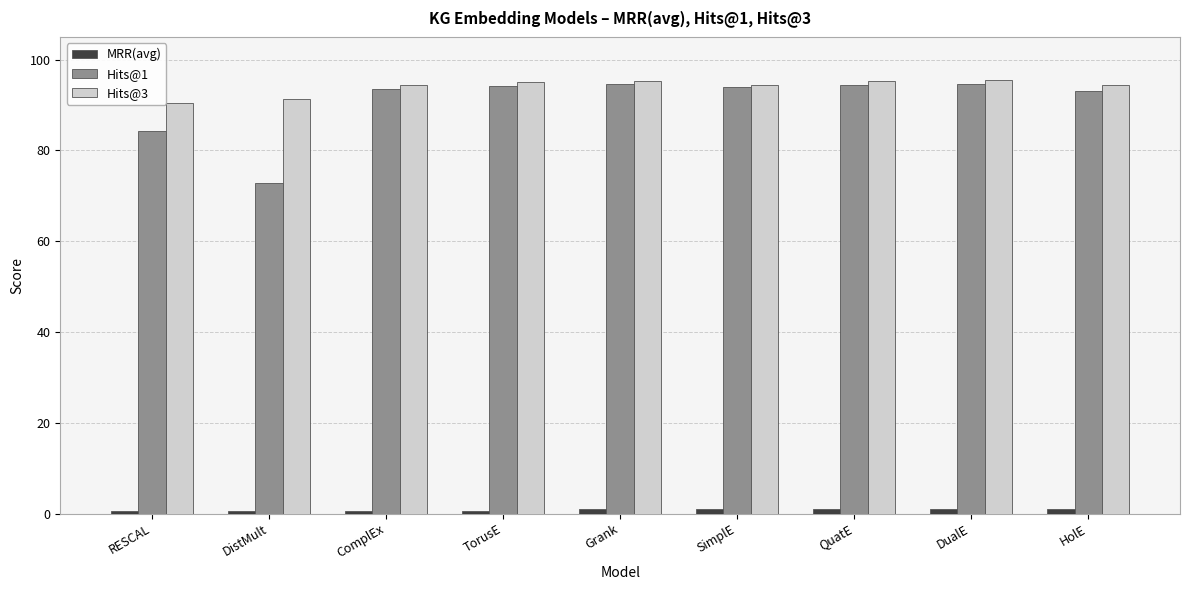

What is the sum of all Hits@1 values?

815.5